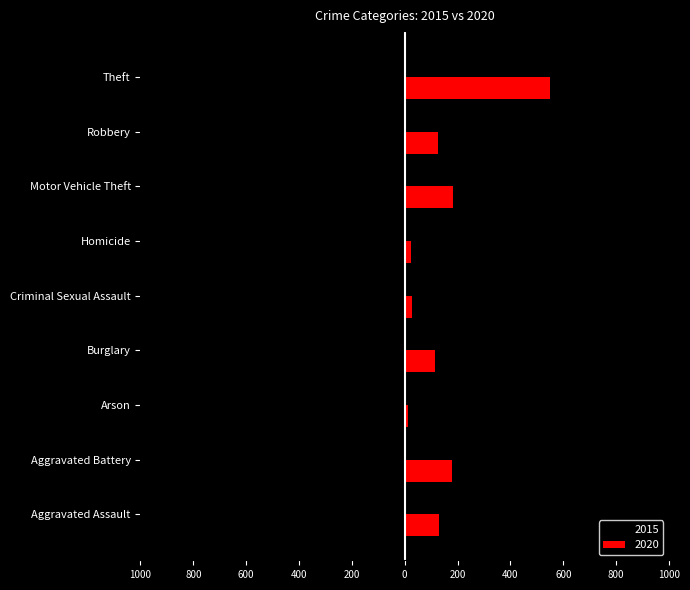

What is the smallest value displayed?

-774